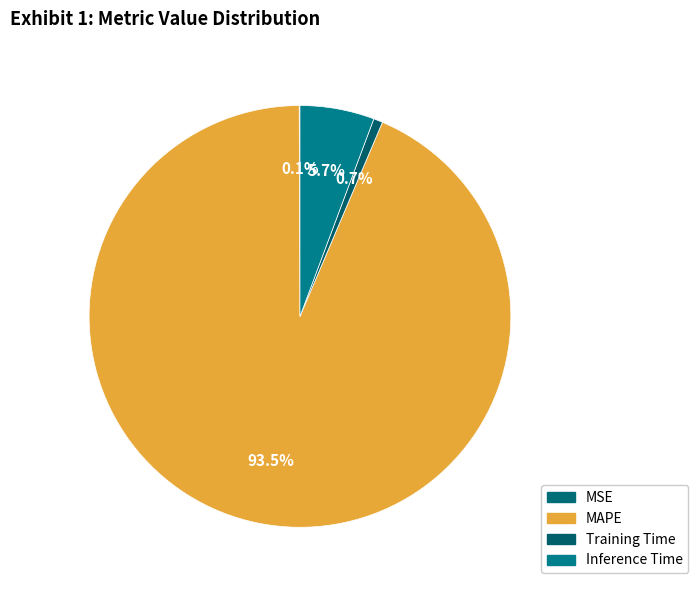

What percentage do Inference Time and MSE together represent?

5.8%